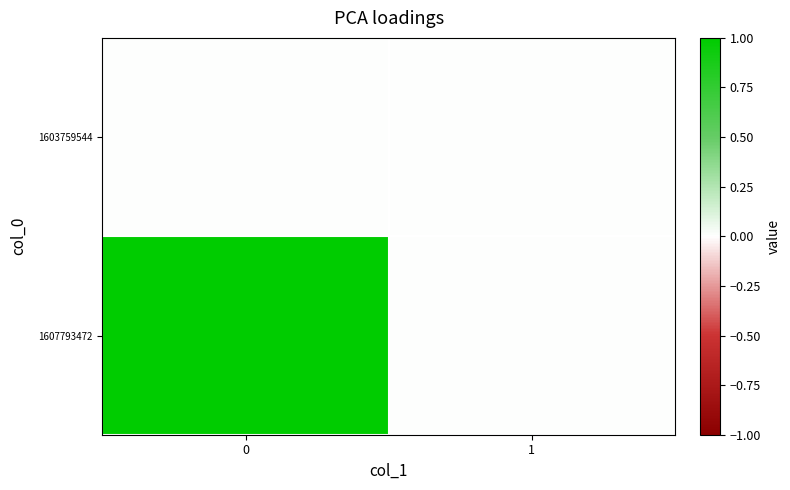

Reading left to right, list all the values displayed in this chart.

1603759544: 0=0	1=0
1607793472: 0=1	1=0